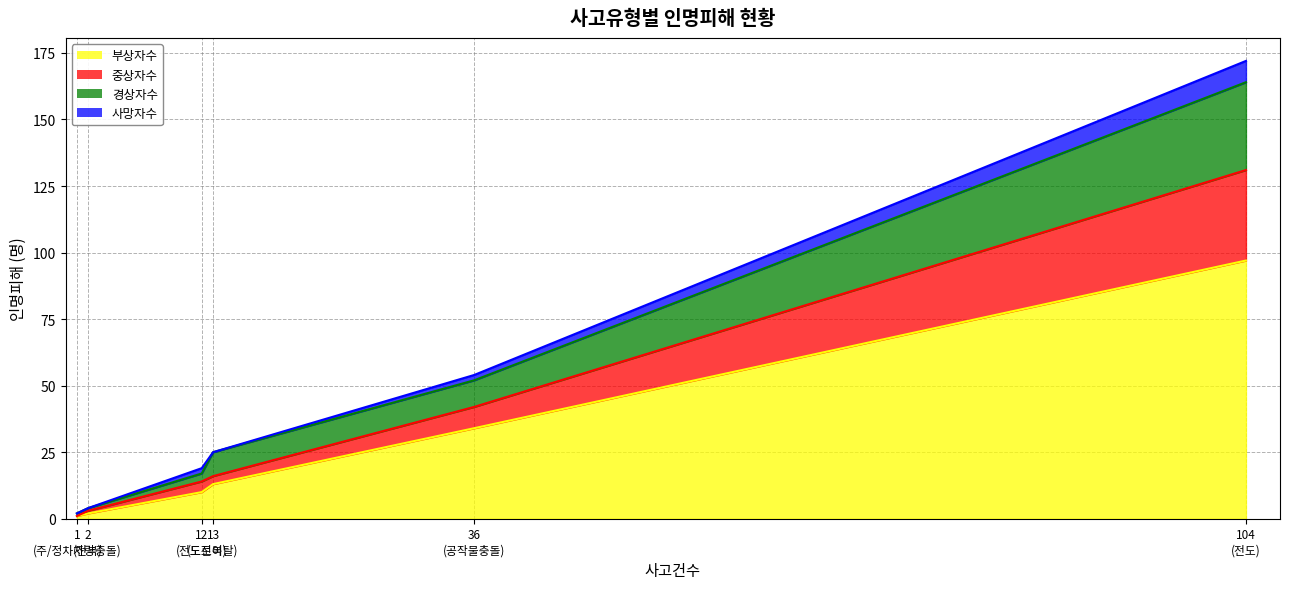

Is it true that 중상자수 equals 13 at 주/정차차량충돌?

False